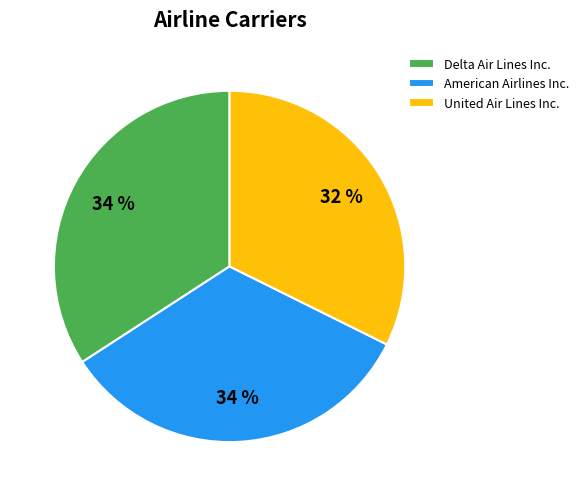

The Delta Air Lines Inc. slice represents 43% of the pie. True or false?

False